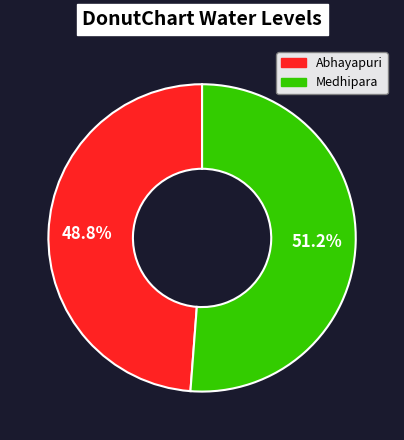

What percentage is NOT represented by Abhayapuri?

51.2%